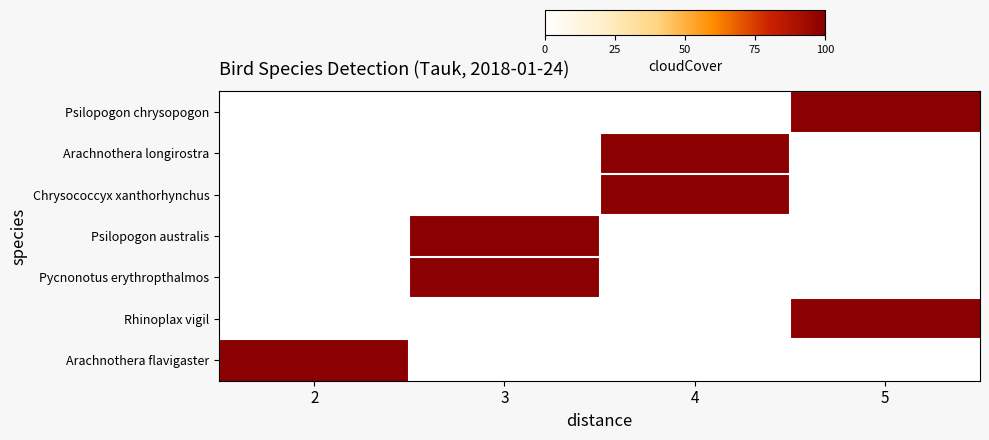

Reading left to right, list all the values displayed in this chart.

Psilopogon chrysopogon: 2=0	3=0	4=0	5=1
Arachnothera longirostra: 2=0	3=0	4=1	5=0
Chrysococcyx xanthorhynchus: 2=0	3=0	4=1	5=0
Psilopogon australis: 2=0	3=1	4=0	5=0
Pycnonotus erythropthalmos: 2=0	3=1	4=0	5=0
Rhinoplax vigil: 2=0	3=0	4=0	5=1
Arachnothera flavigaster: 2=1	3=0	4=0	5=0